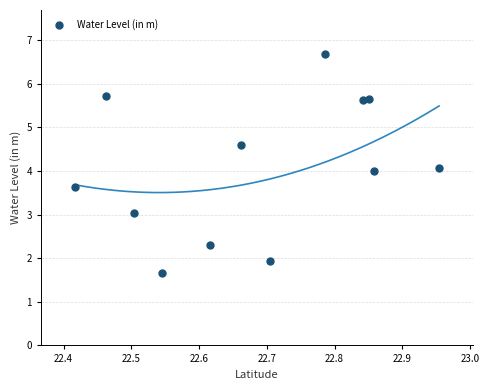

What is the average Y value?

4.1